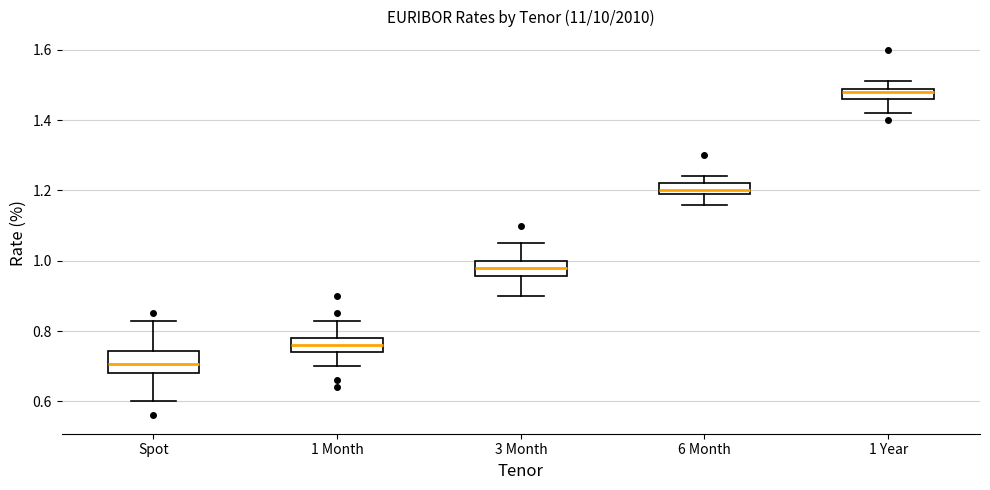

Which box has the highest median line?

1 Year